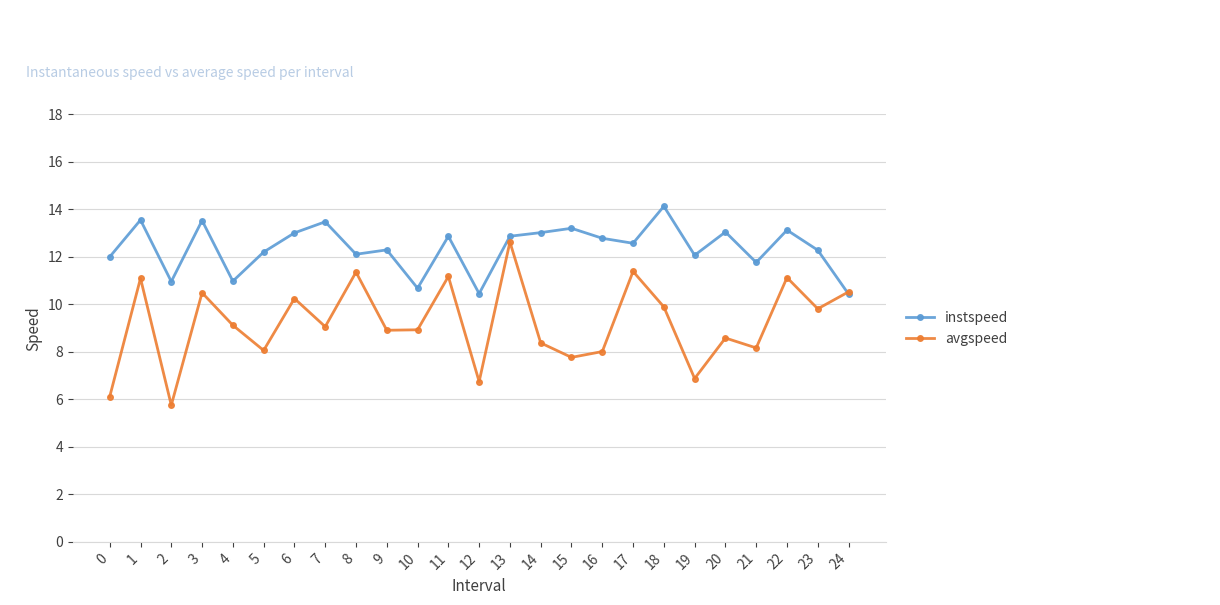

Which series has the widest spread of values?

avgspeed